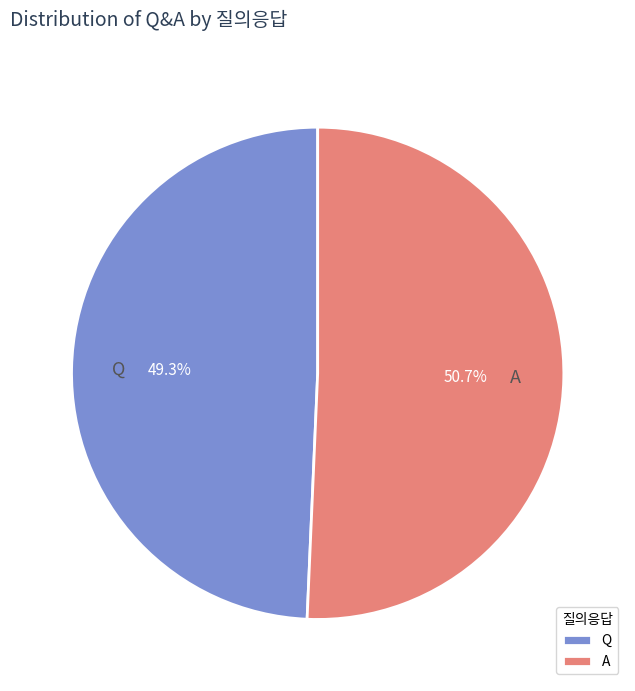

What is the largest slice in the pie chart?

A